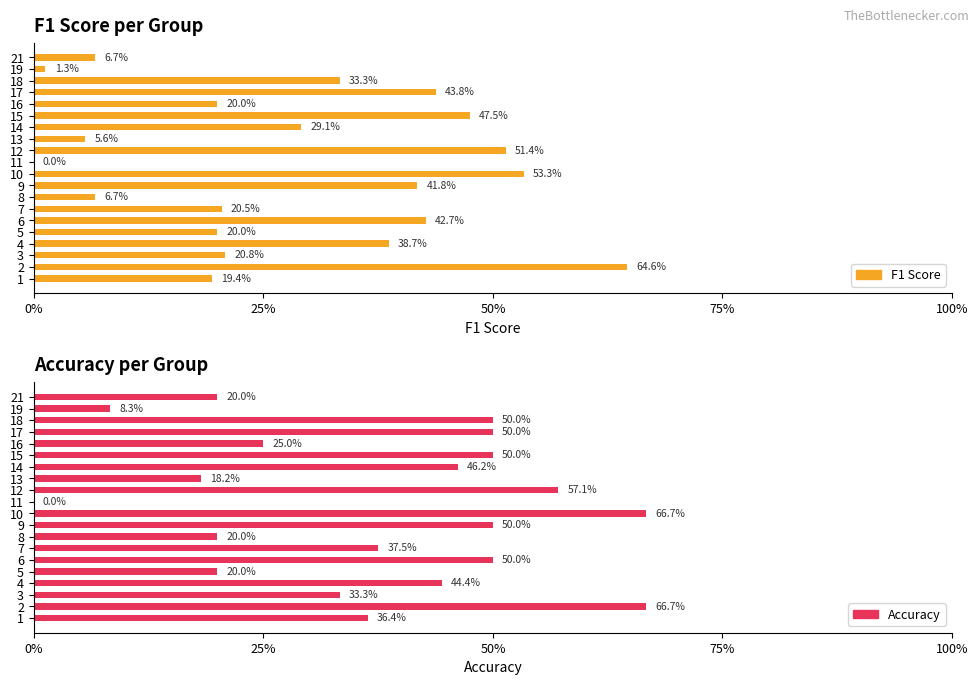

Reading left to right, what are all the values shown in this chart?

F1 Score: 0.2	0.6	0.2	0.4	0.2	0.4	0.2	0.1	0.4	0.5	0.0	0.5	0.1	0.3	0.5	0.2	0.4	0.3	0.0	0.1
Accuracy: 0.4	0.7	0.3	0.4	0.2	0.5	0.4	0.2	0.5	0.7	0.0	0.6	0.2	0.5	0.5	0.2	0.5	0.5	0.1	0.2